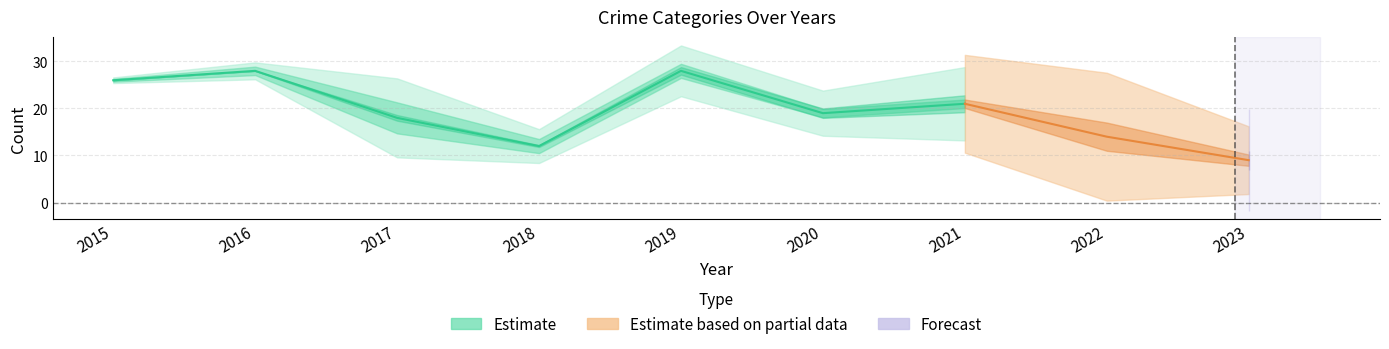

How many categories are shown in the chart?

9